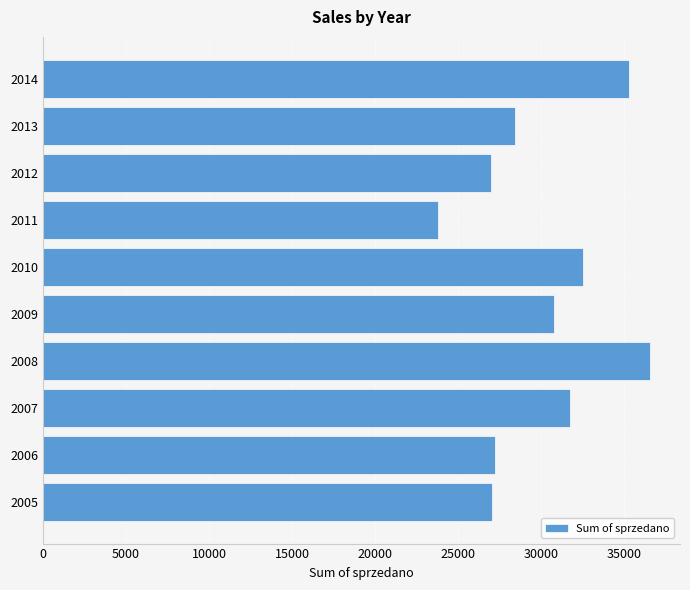

The chart shows a value of 16043 at 2013. True or false?

False